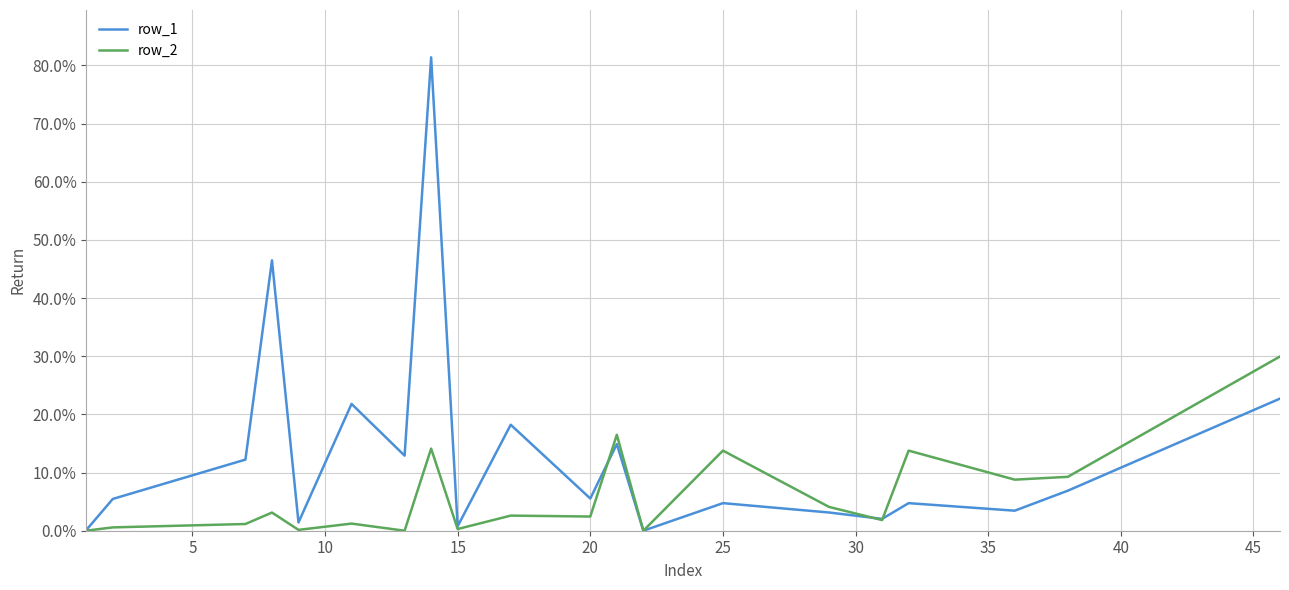

What are all the series names shown in the legend?

row_1, row_2